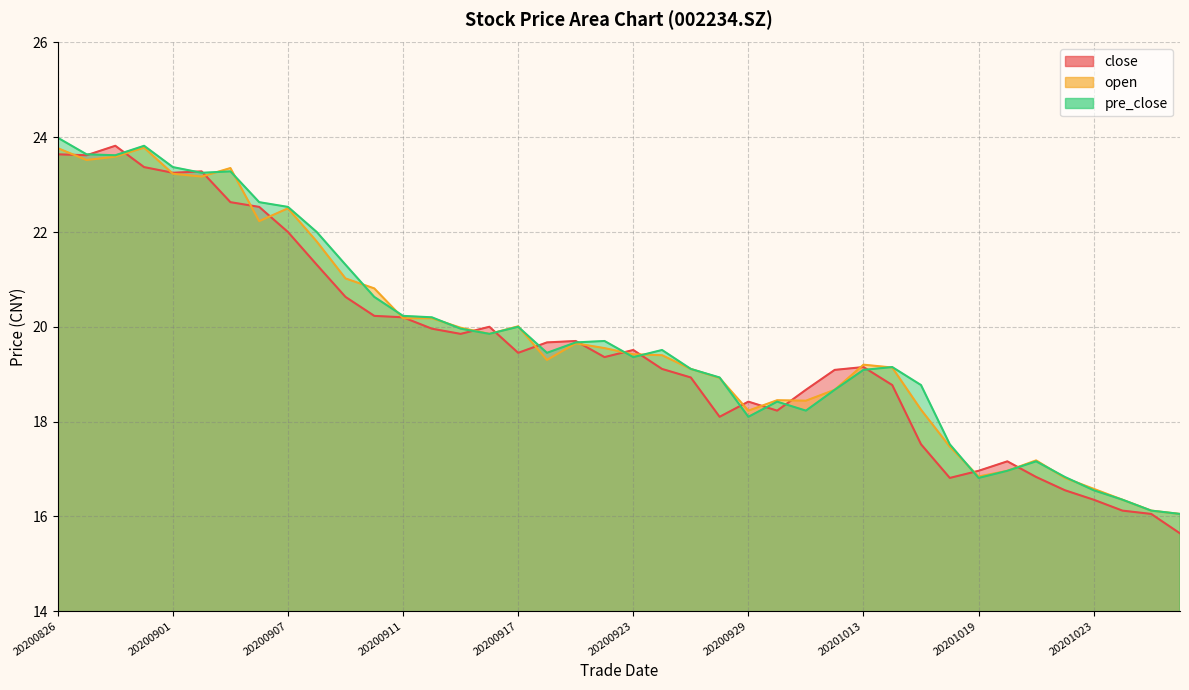

What is the spread (max minus min) of values at 20200917?

0.6